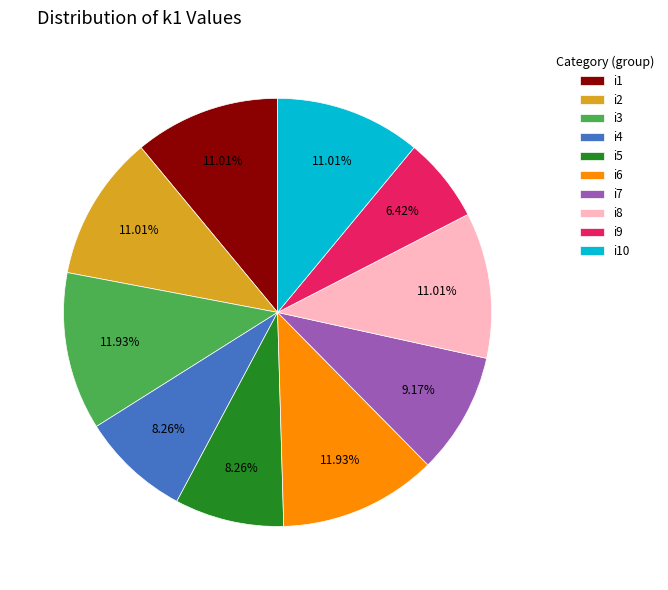

True or false: i6 accounts for 1% of the total.

False